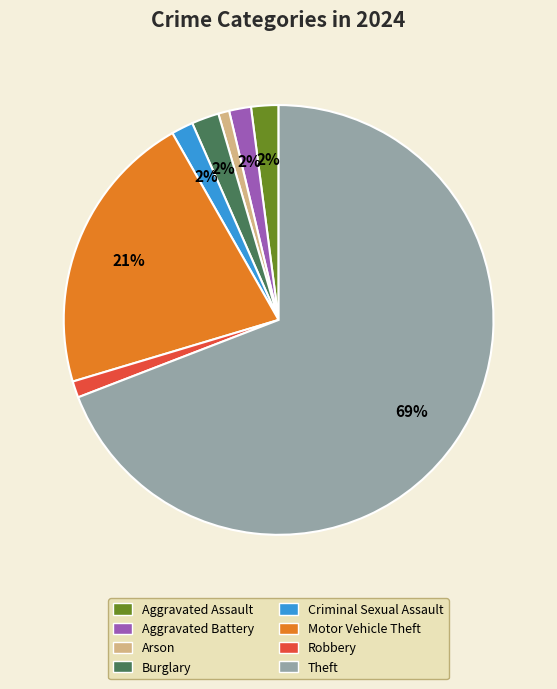

To the nearest percent, what is the average slice percentage?

12%